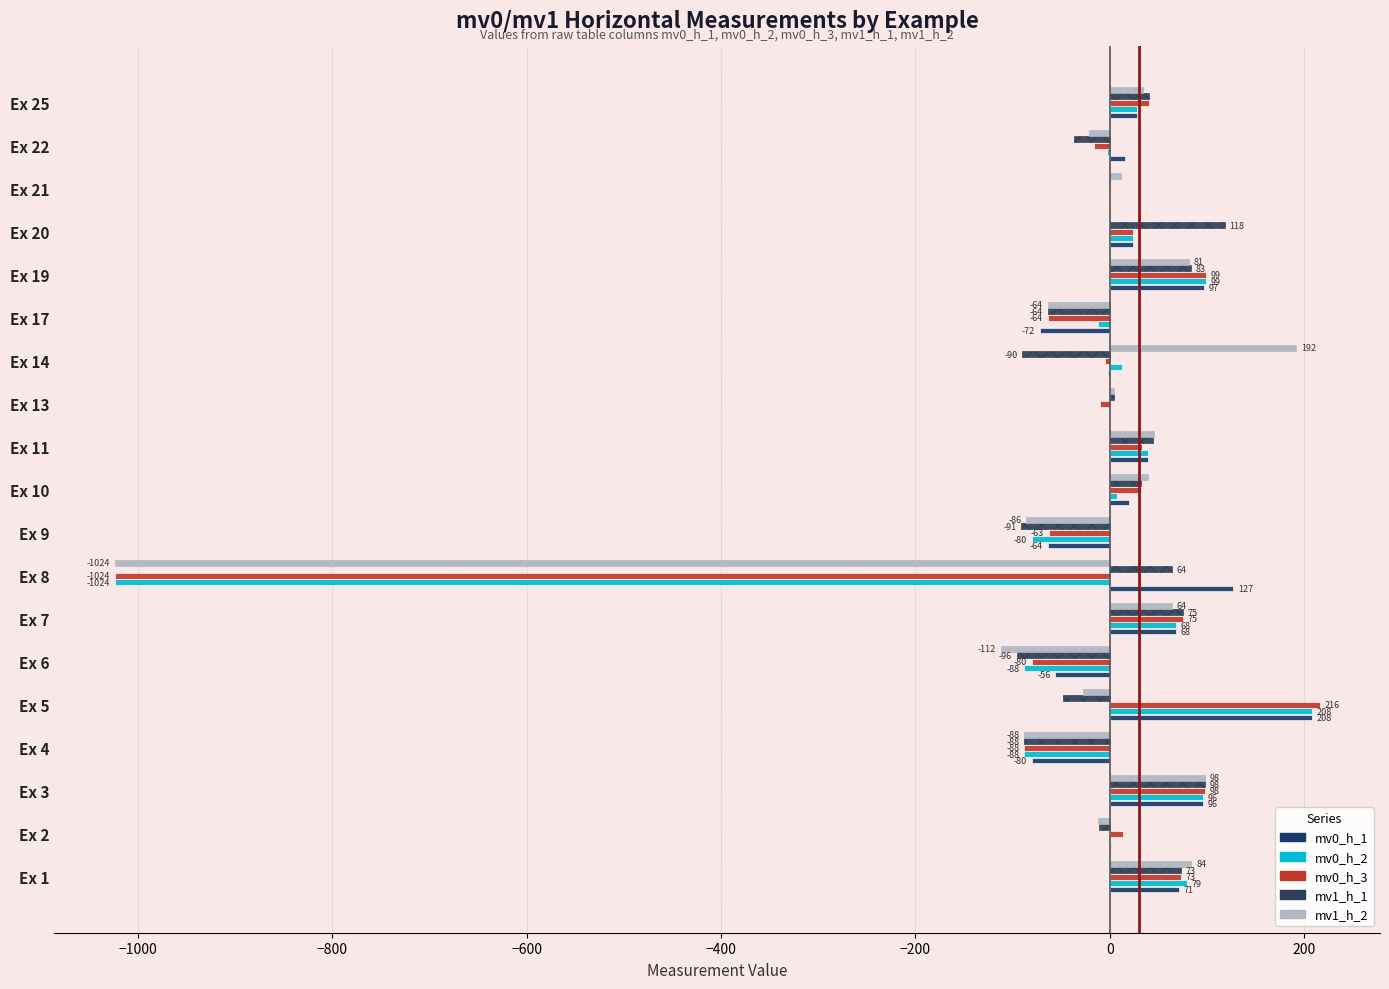

How many series are shown in this chart?

5